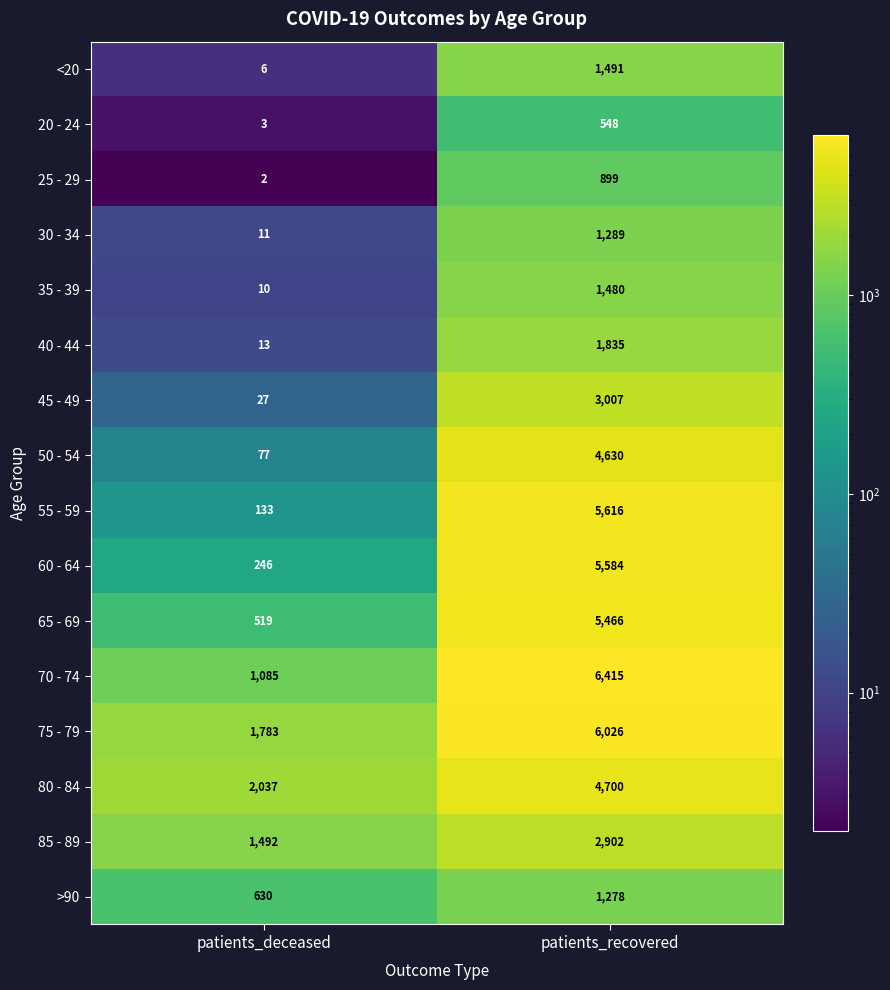

The value of >90 at patients_deceased is 630. True or false?

True